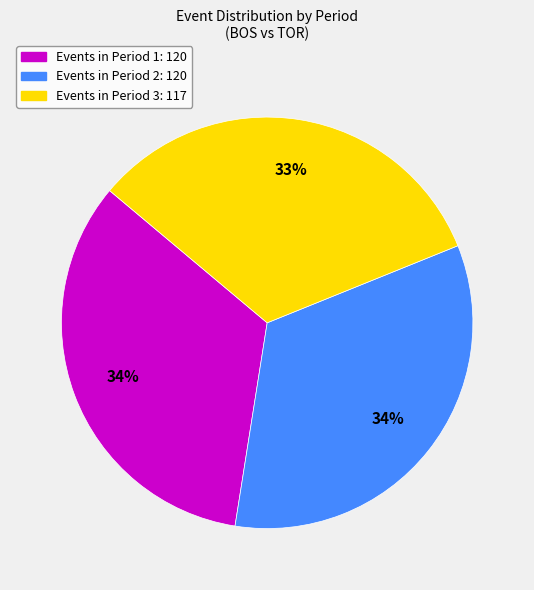

To the nearest percent, what is the combined percentage of Events in Period 2: 120 and Events in Period 3: 117?

66%